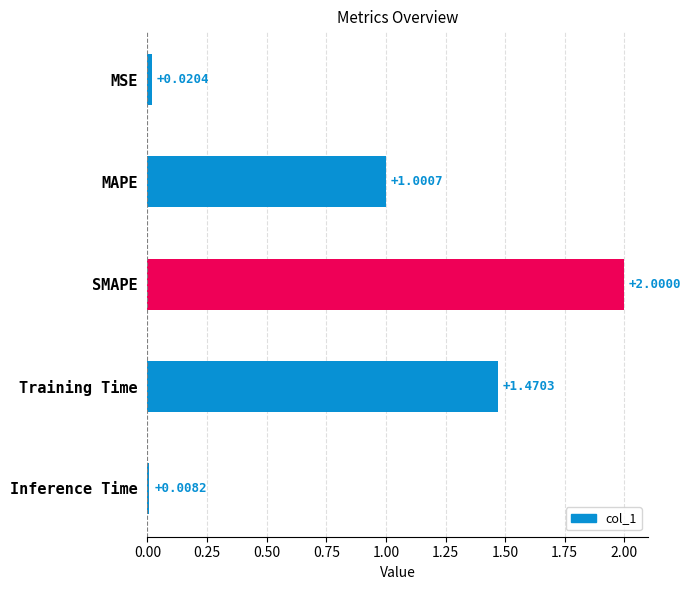

What is the greatest value displayed?

2.0